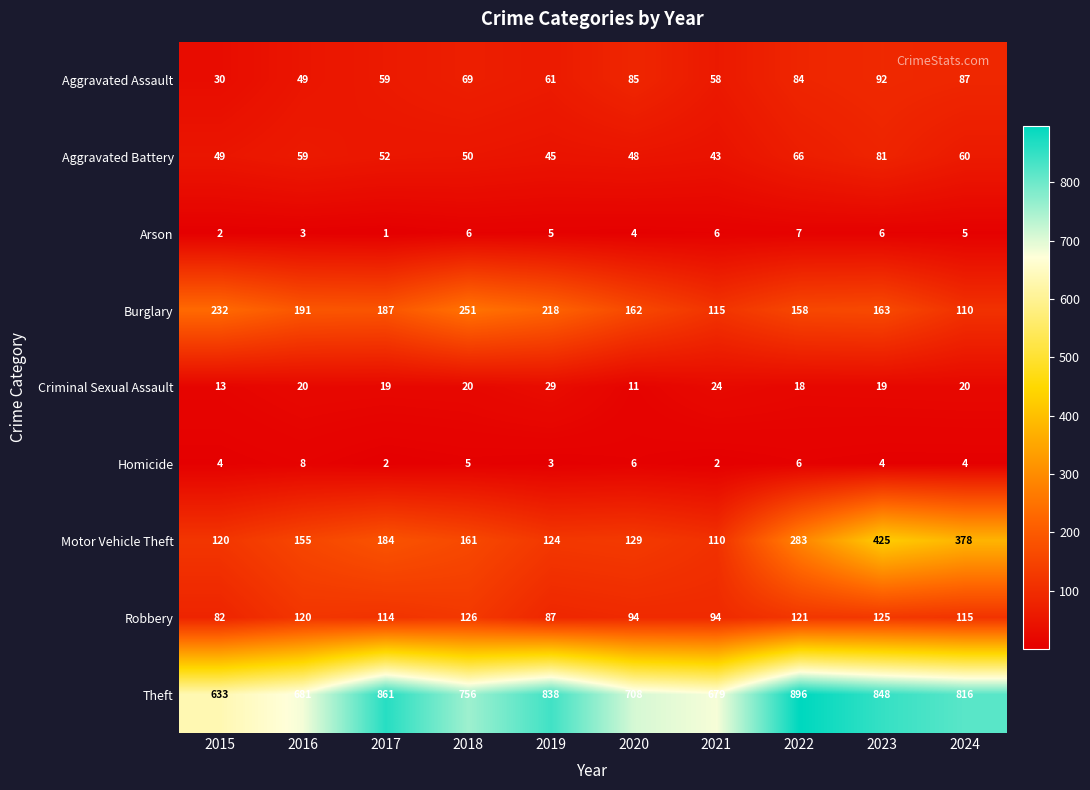

What is the spread (max minus min) of values at 2024?

812